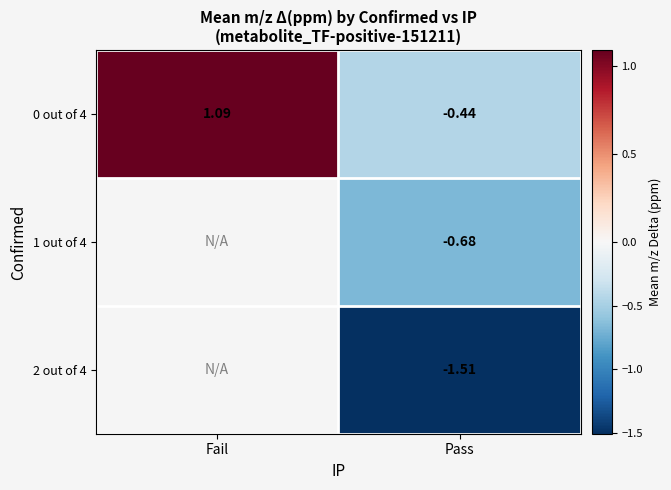

List the labels in order of 0 out of 4 value, largest first.

Fail, Pass